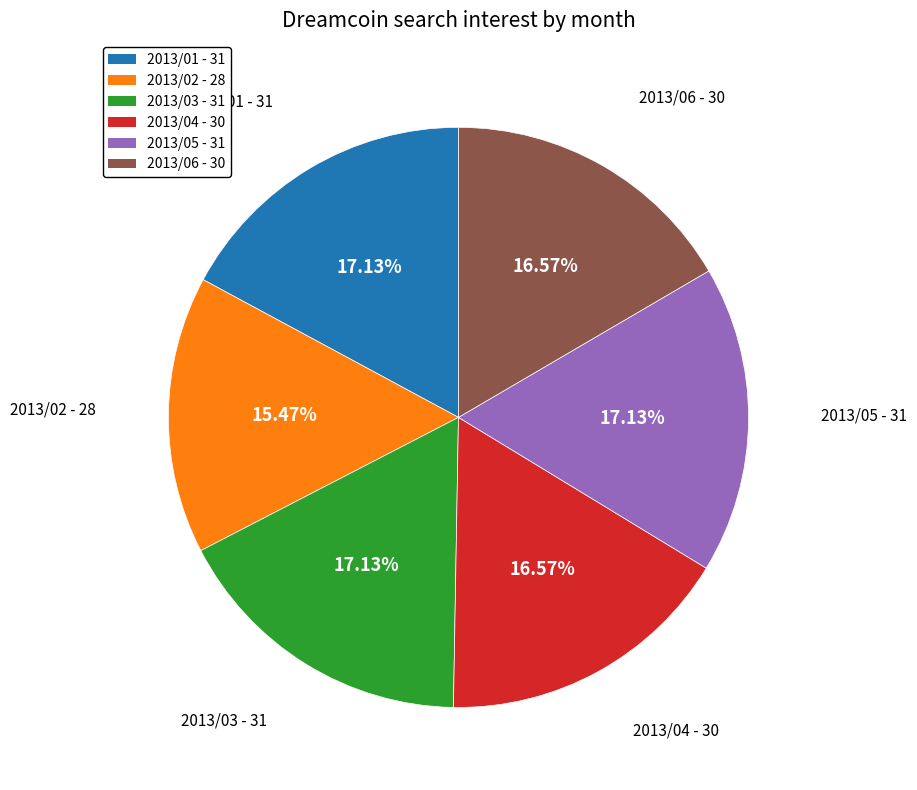

How many segments does this pie chart have?

6